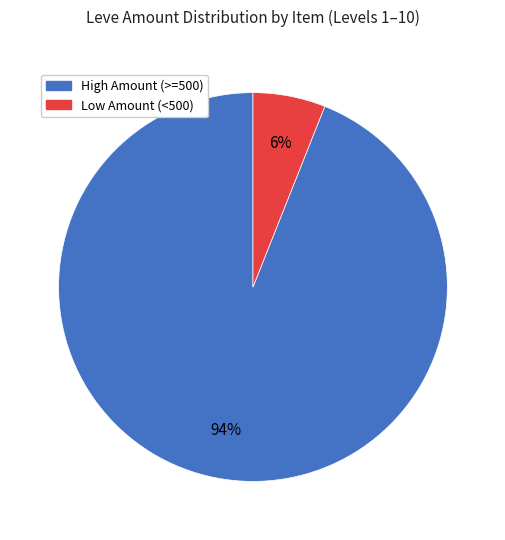

To the nearest percent, what is the difference between the largest and smallest slice percentages?

88%